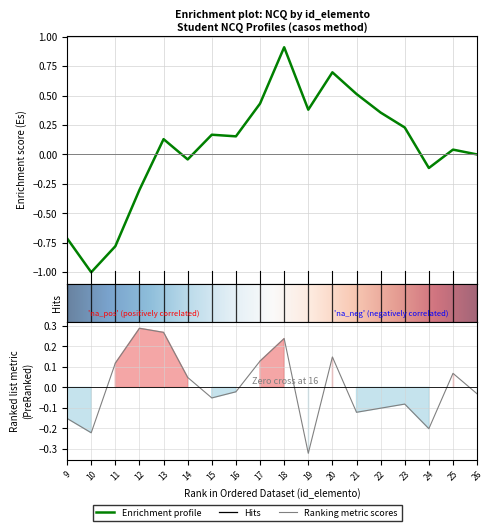

The NCQ_student5 series shows 0.4 at 21. True or false?

False